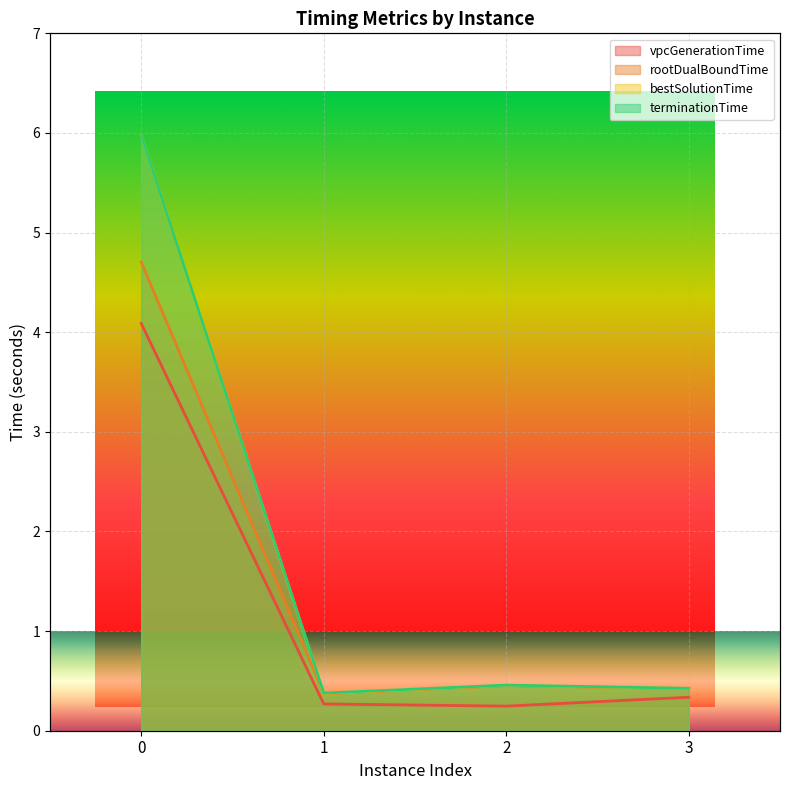

How many lines are shown in the chart?

4